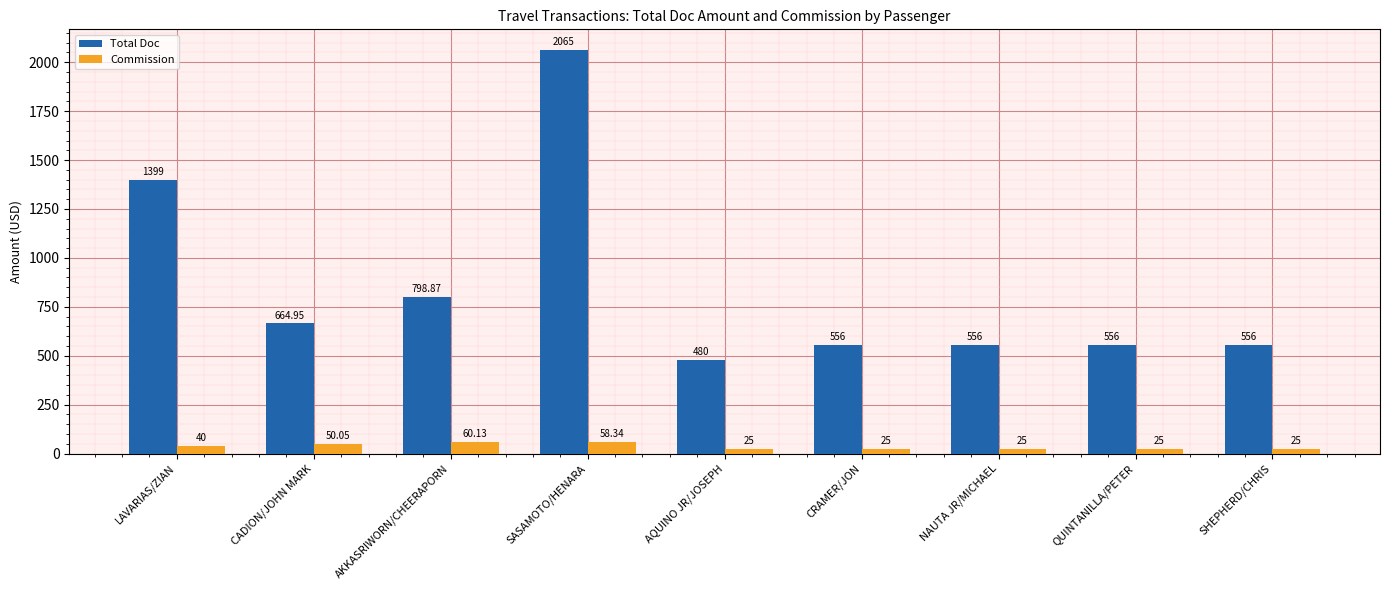

Rank the series at CRAMER/JON from lowest to highest value.

Commission, Total Doc